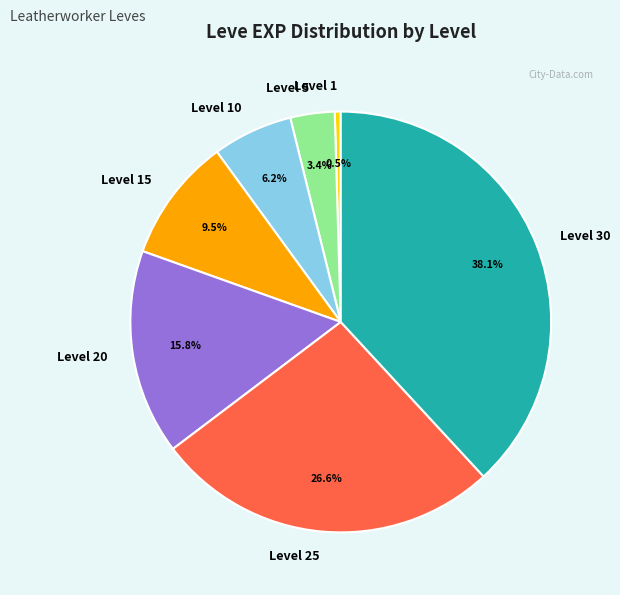

Which has a higher value, Level 15 or Level 10?

Level 15